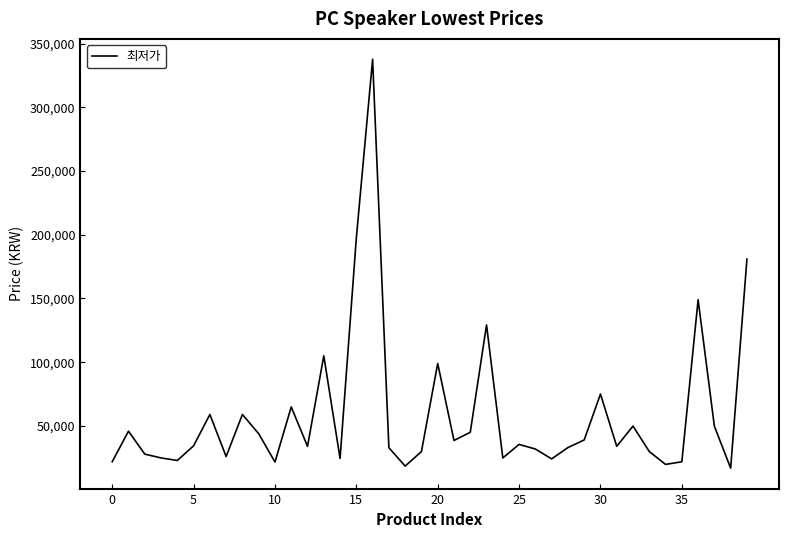

What is the minimum value shown in the chart?

16890